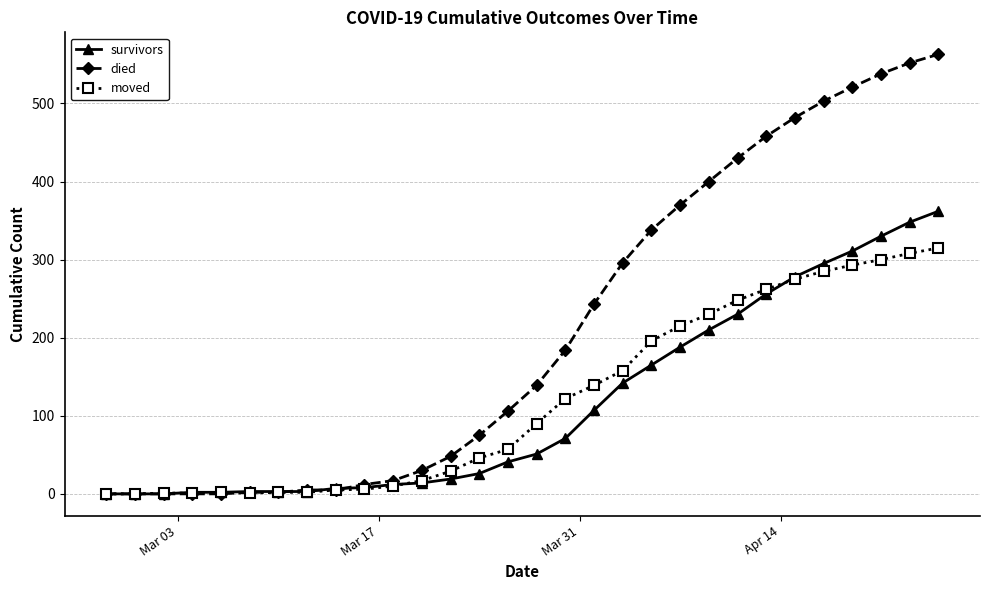

At how many categories does at least one series exceed 449?

7